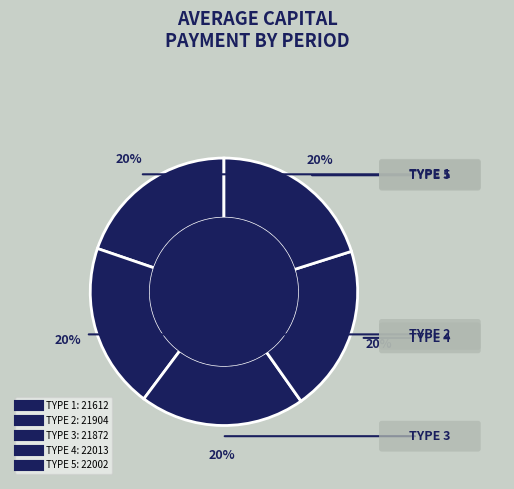

How many segments does this pie chart have?

5